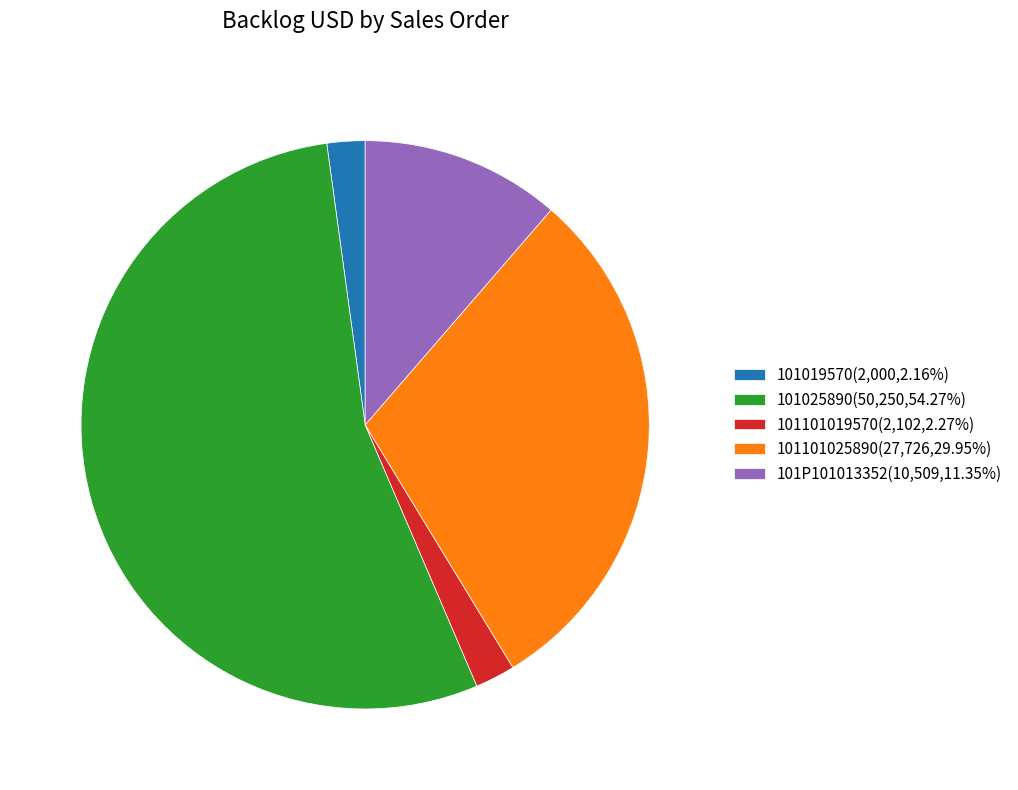

Is the sum of 101P101013352(10,509,11.35%) and 101025890(50,250,54.27%) greater than half?

Yes